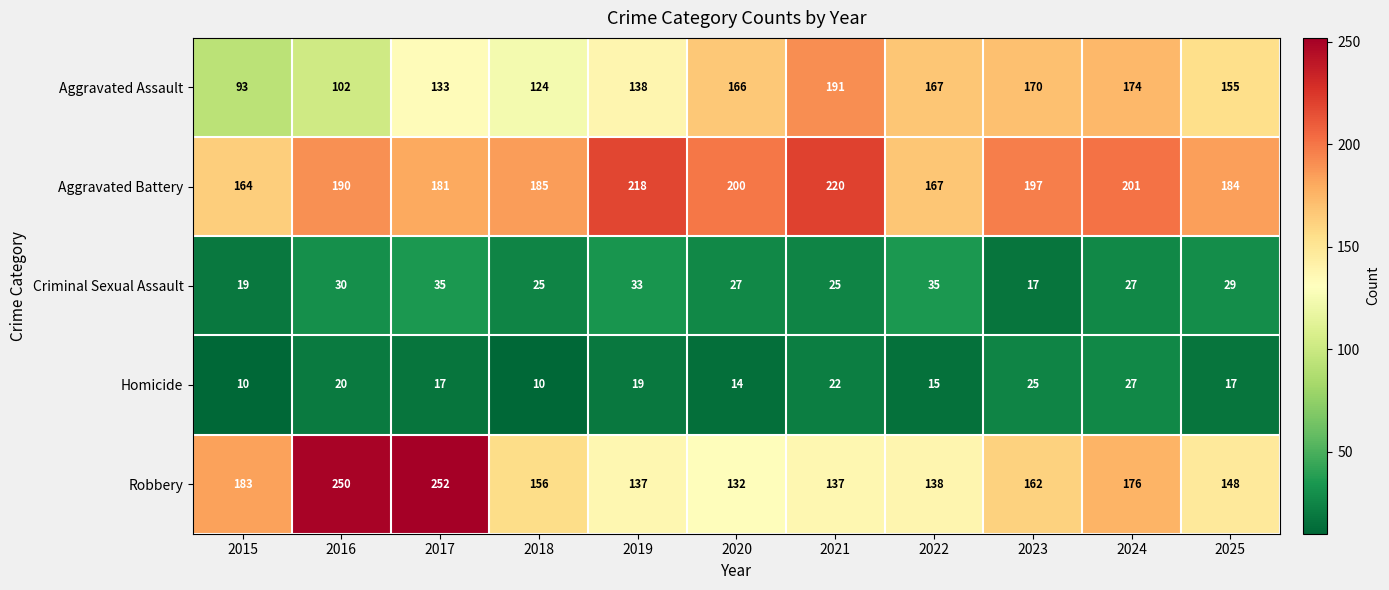

What is the greatest value displayed?

252